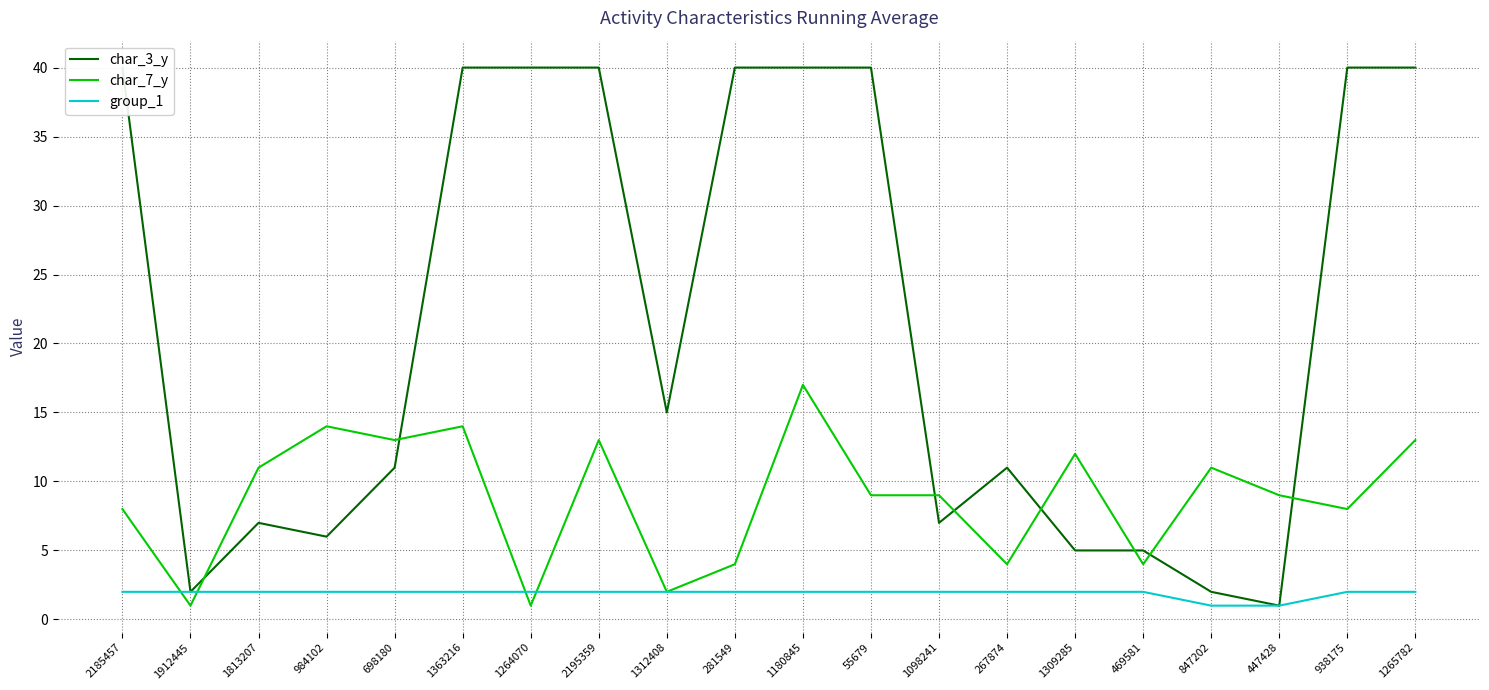

True or false: group_1 and char_7_y intersect in this chart.

True